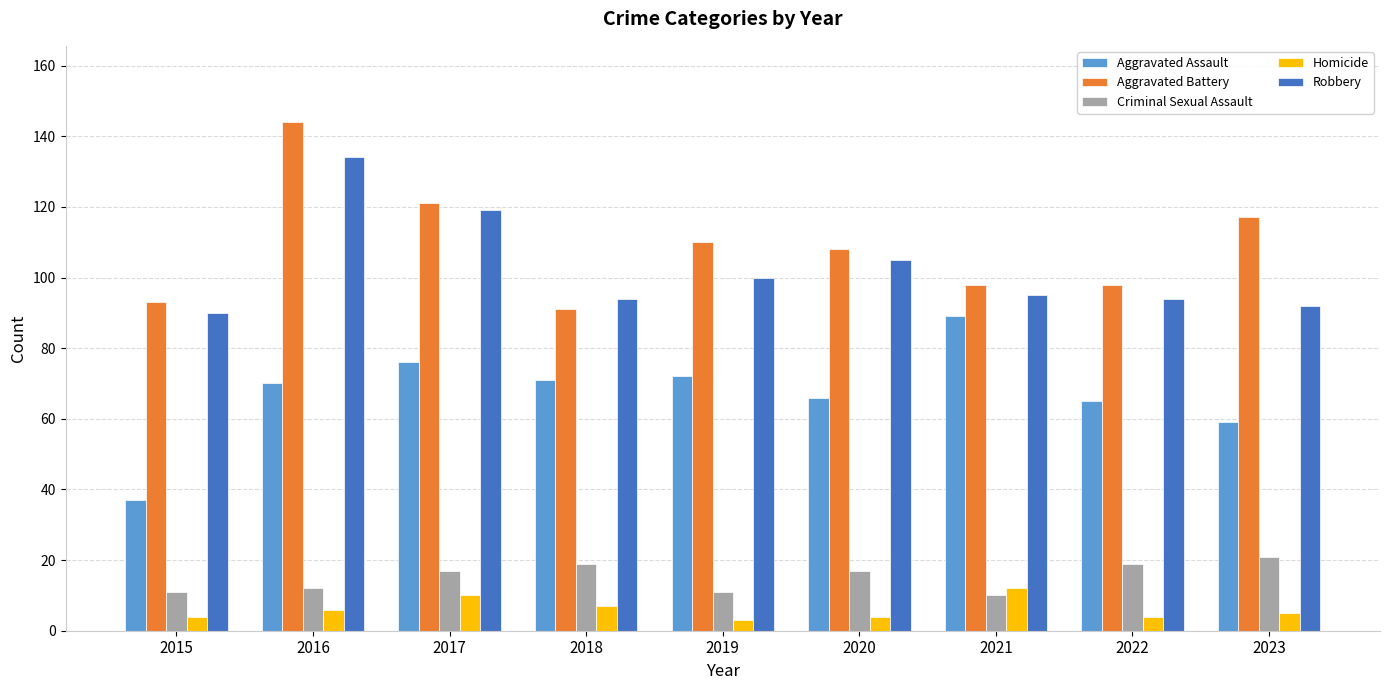

What value does the Aggravated Battery series have at 2020?

108